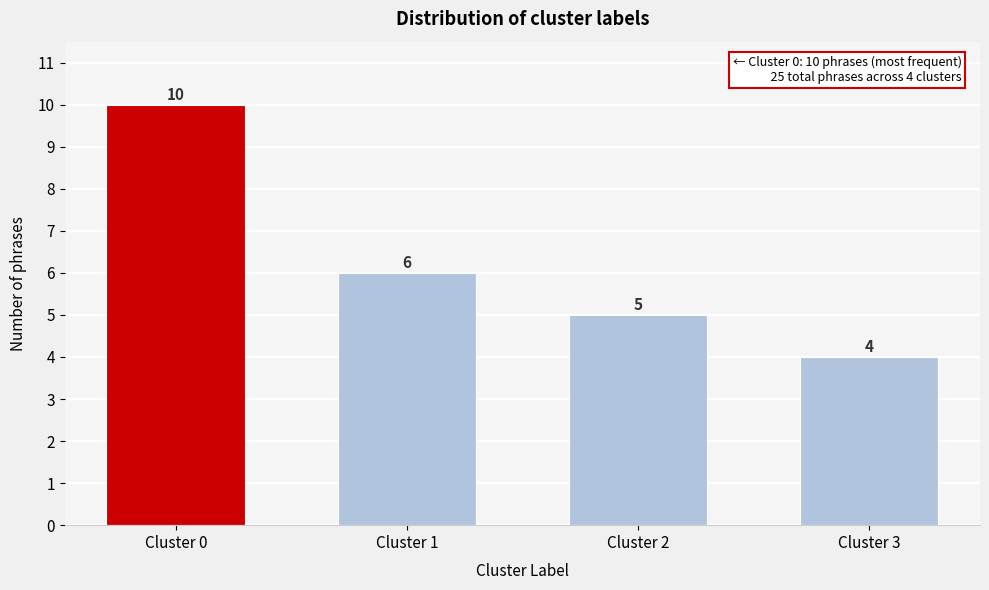

Reading left to right, list all the values displayed in this chart.

10	6	5	4